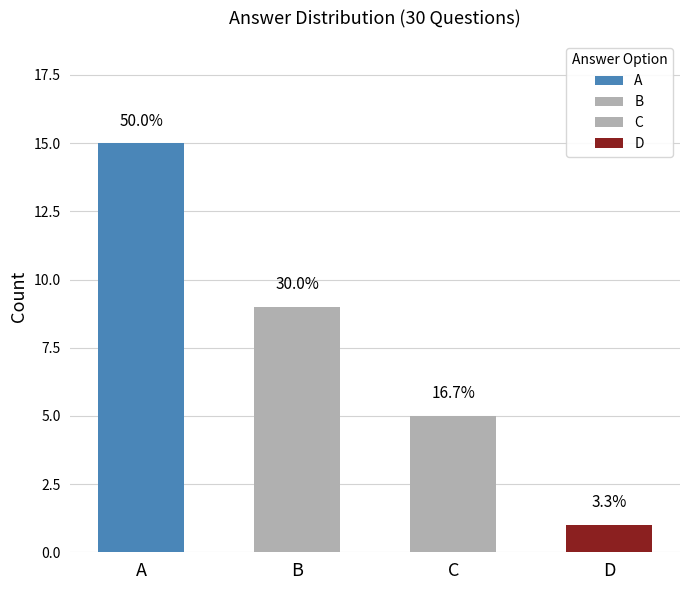

How many bars are there in total?

4